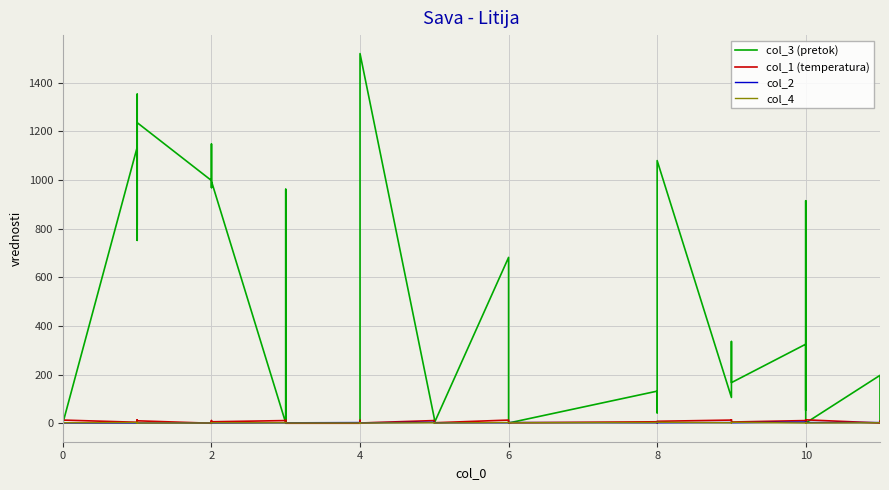

How many interior local valleys does the col_3 (pretok) series have?

12